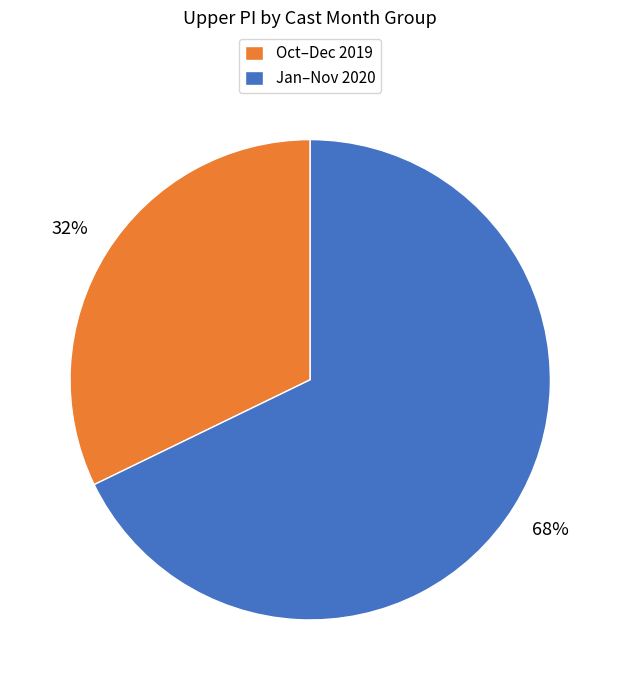

Which category has the biggest portion of the pie?

Jan–Nov 2020